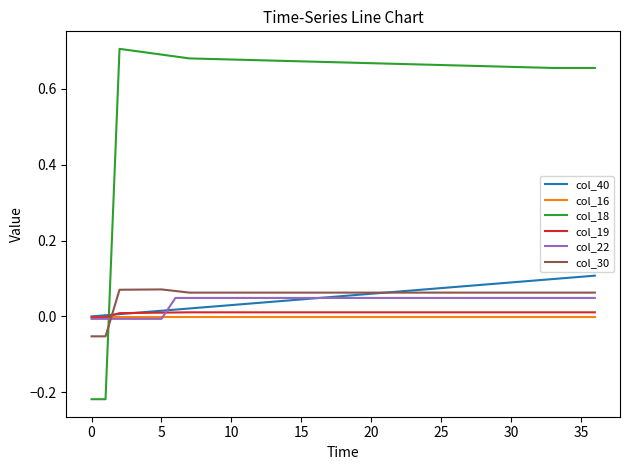

Which series has the widest spread of values?

col_18